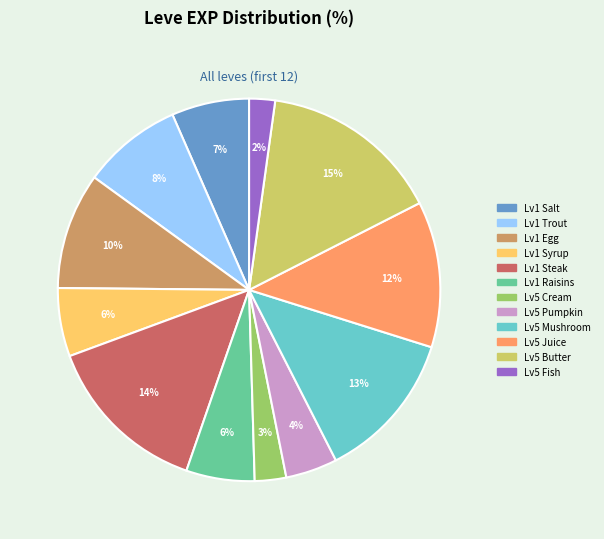

The Lv5 Mushroom slice represents 13% of the pie. True or false?

True